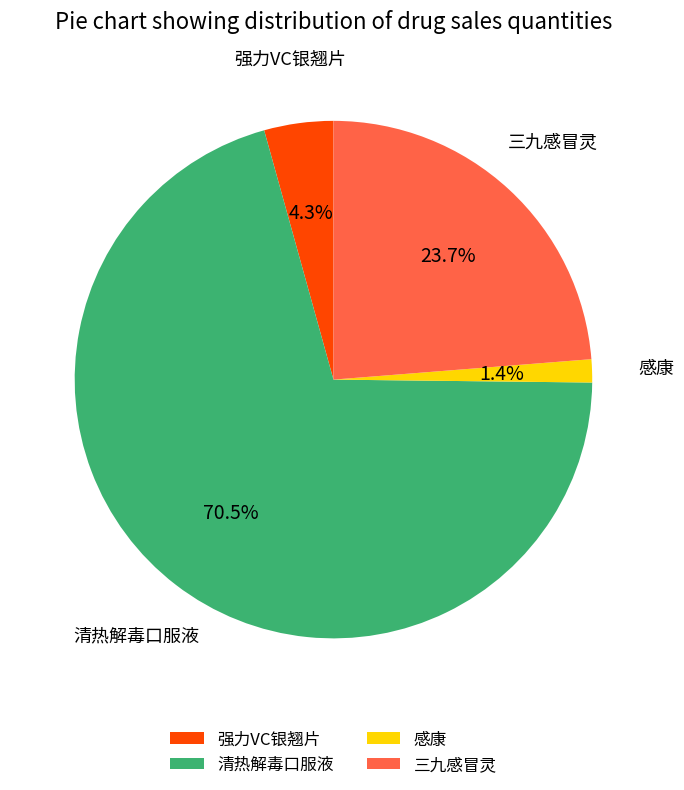

Do 强力VC银翘片 and 感康 together represent more than half of the pie?

No